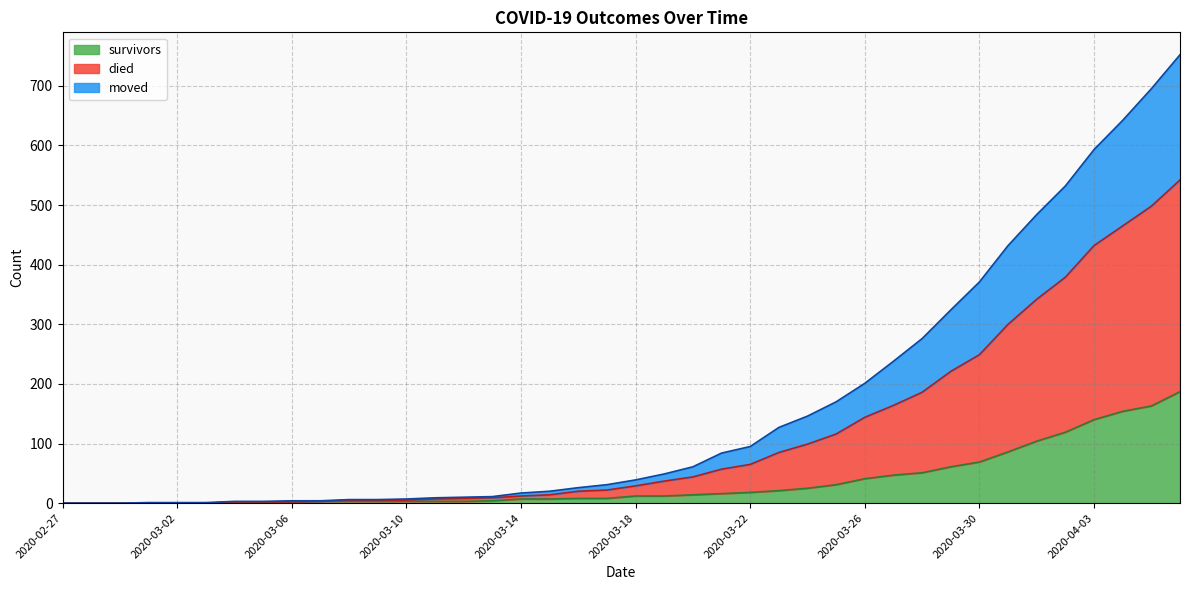

True or false: survivors has more than 0 interior local peaks.

False